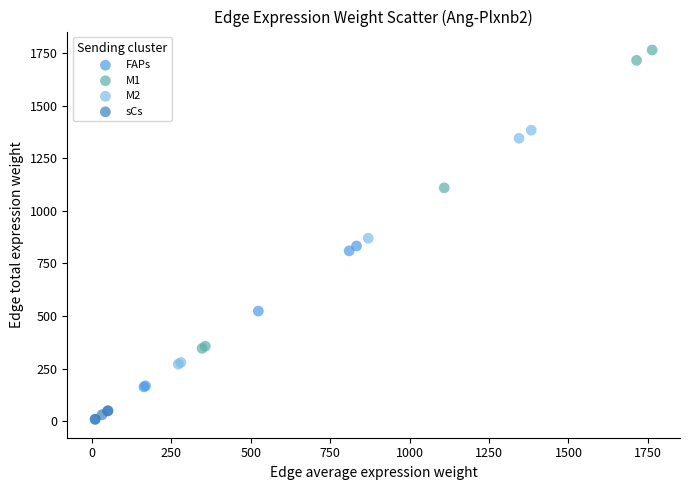

Which series reaches the maximum Y coordinate?

M1